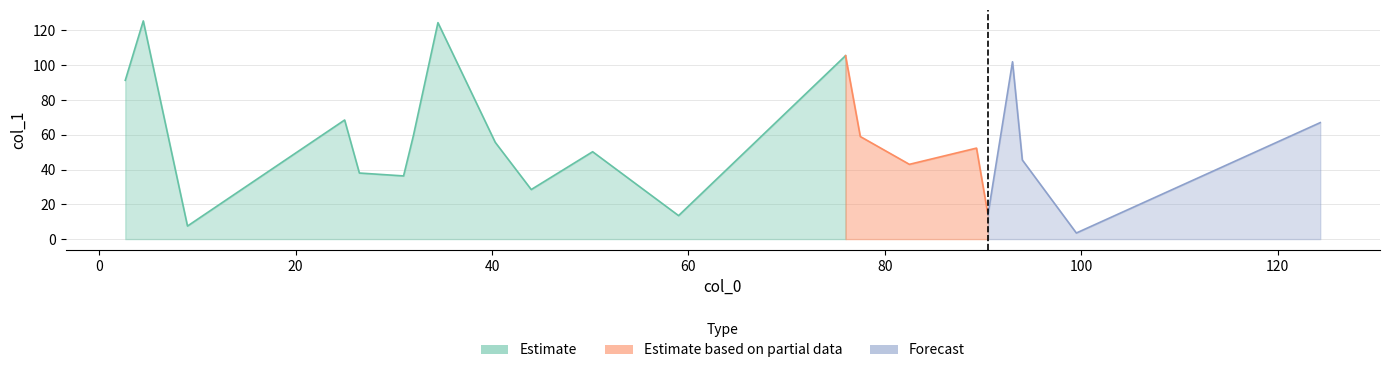

Rank the categories by value from lowest to highest.

99.5, 9.0, 59.0, 90.5, 44.0, 31.0, 26.5, 82.5, 94.0, 50.25, 89.33333333333333, 40.333333333333336, 77.5, 32.0, 124.33333333333333, 25.0, 2.6666666666666665, 93.0, 76.0, 34.5, 4.5